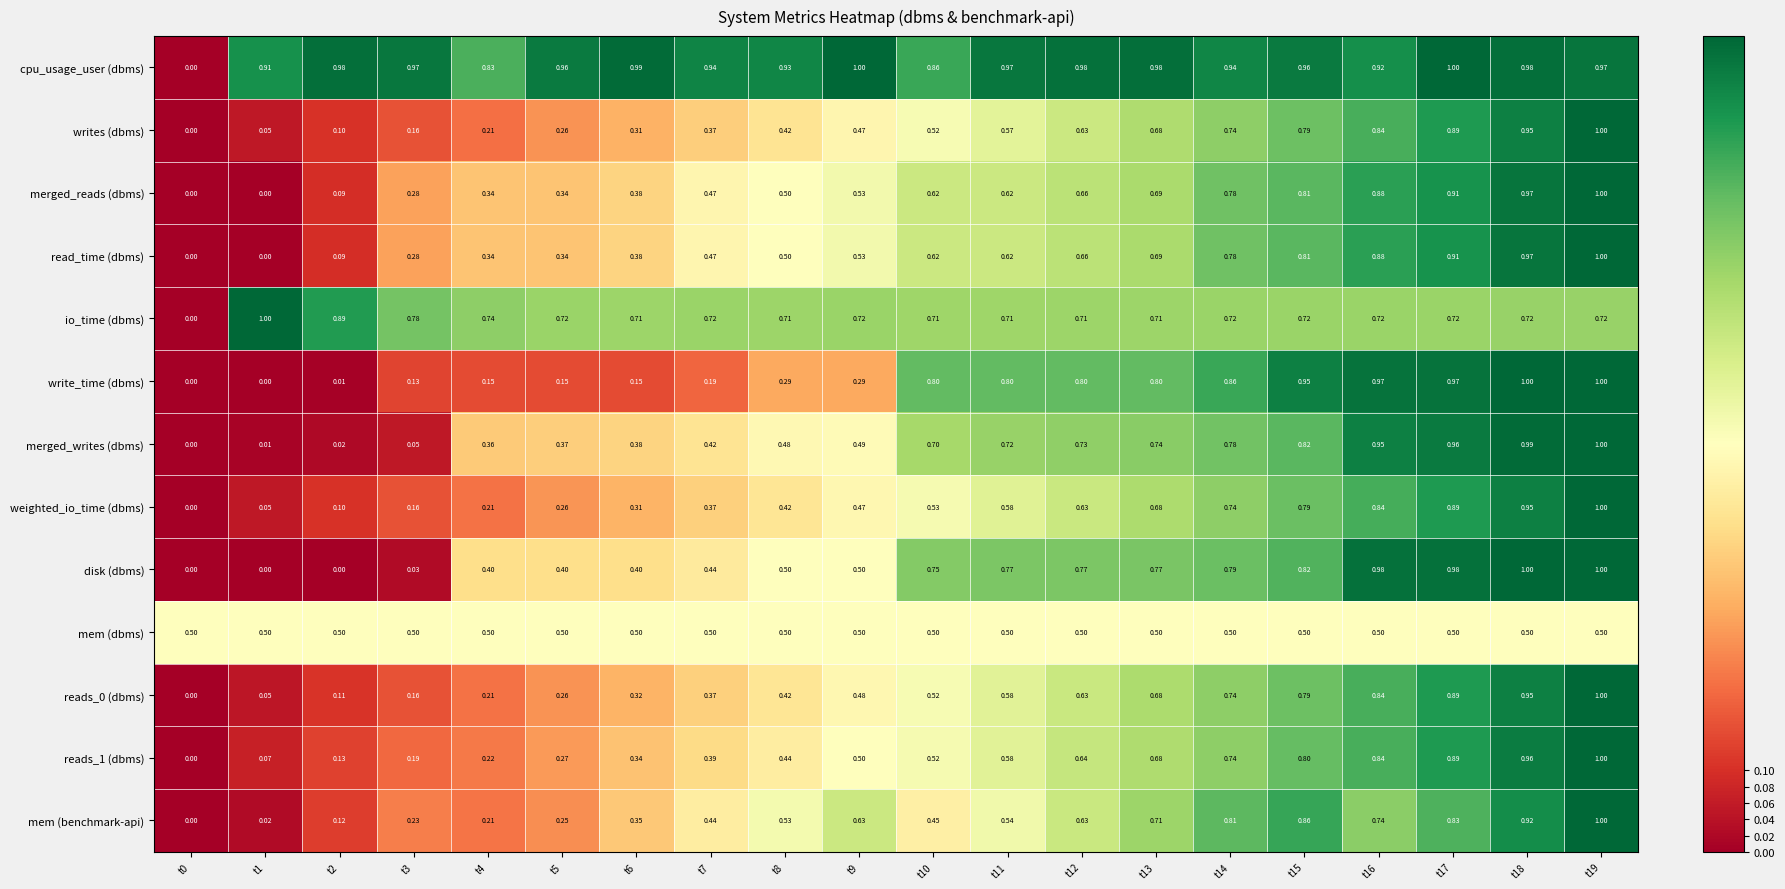

How many data points does each series have?

20